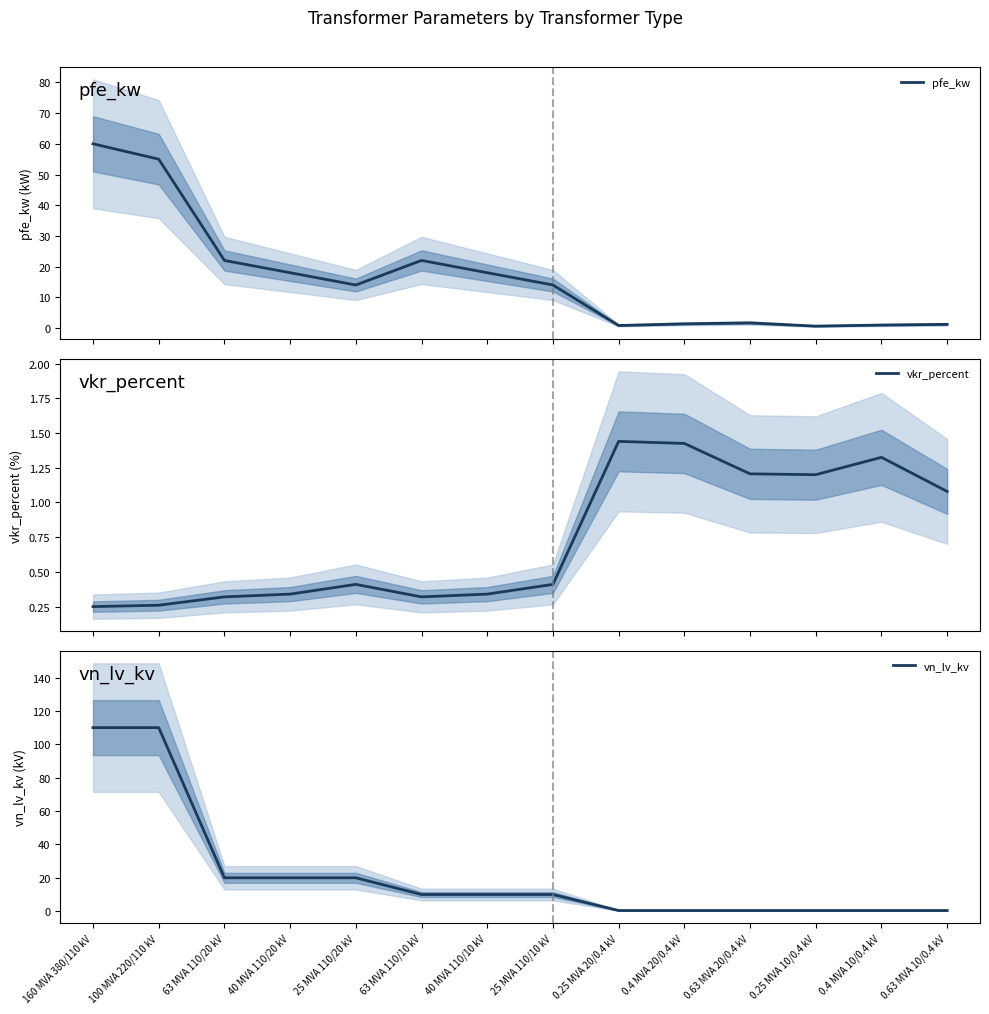

Rank the series by their average value, from highest to lowest.

vn_lv_kv, pfe_kw, vkr_percent